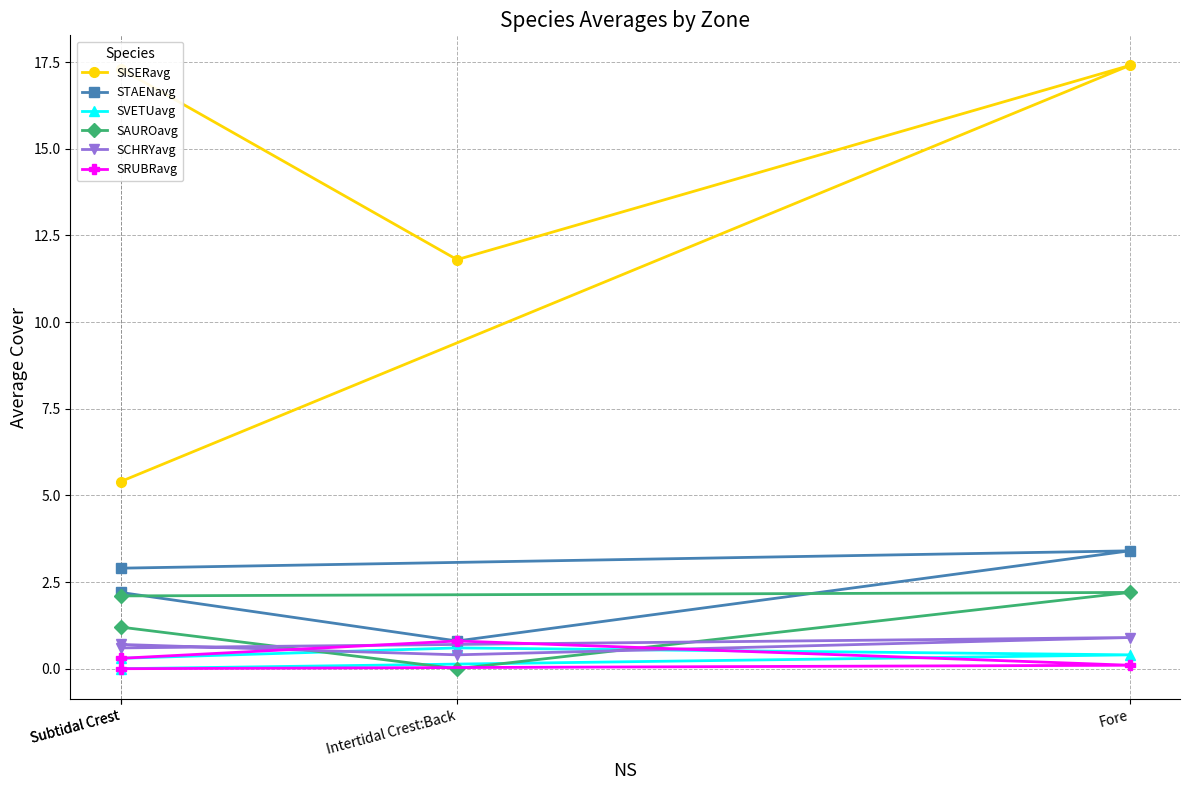

Where does the SISERavg series first go above 17?

Fore